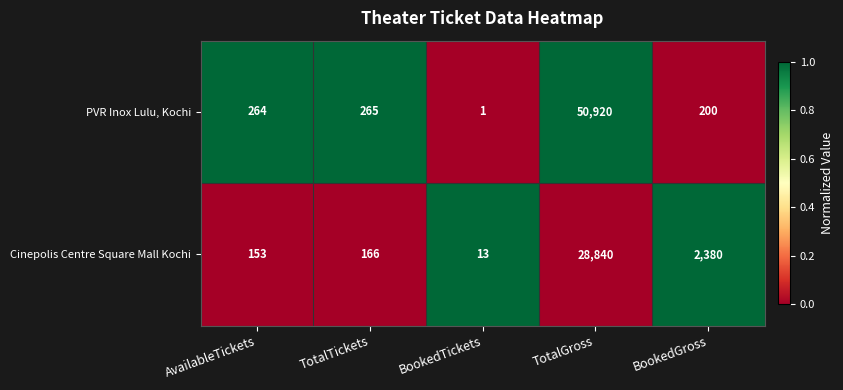

Rank the series at BookedGross from lowest to highest value.

PVR Inox Lulu, Kochi, Cinepolis Centre Square Mall Kochi